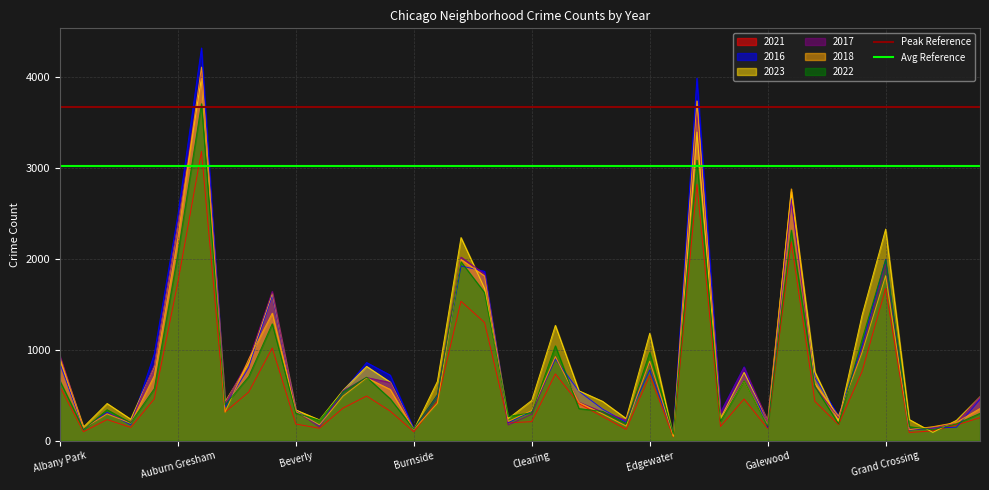

The 2021 series shows 184 at Beverly. True or false?

True